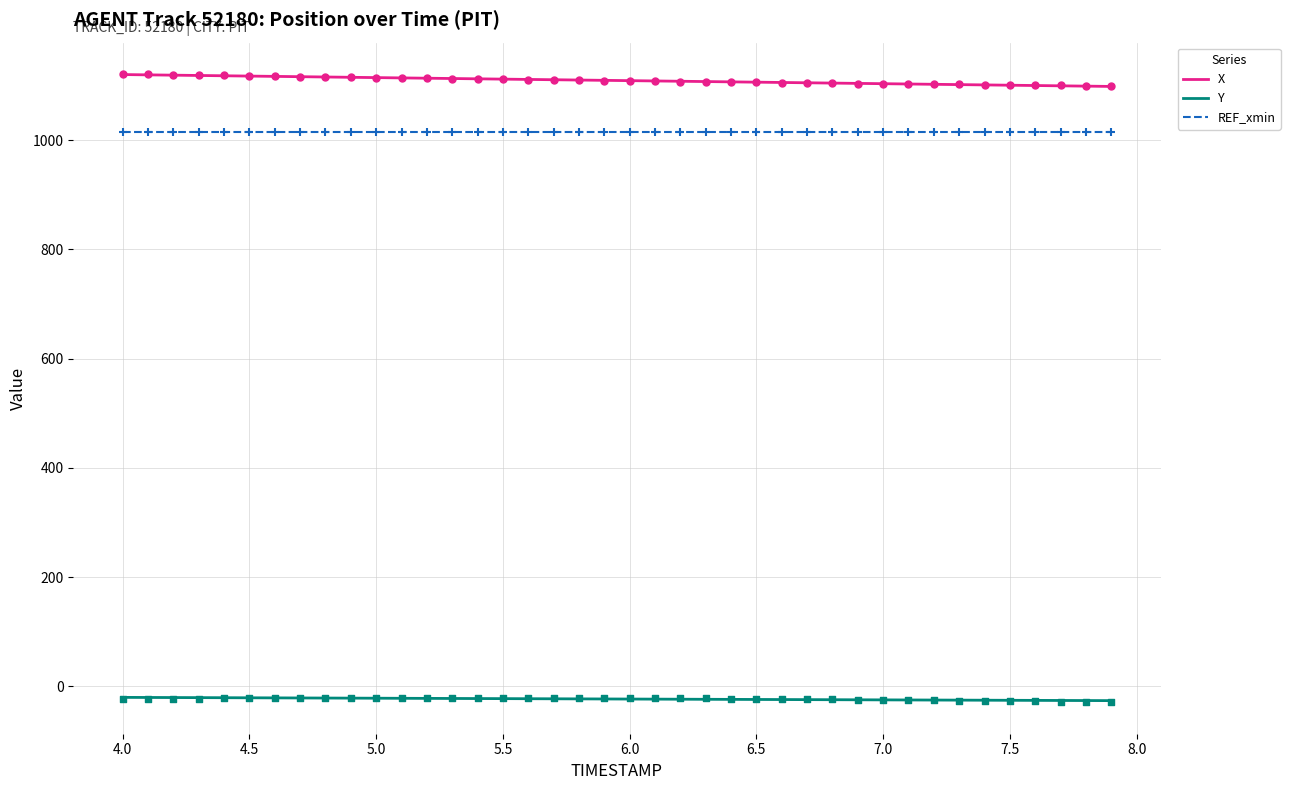

Which series has the largest total across all categories?

X